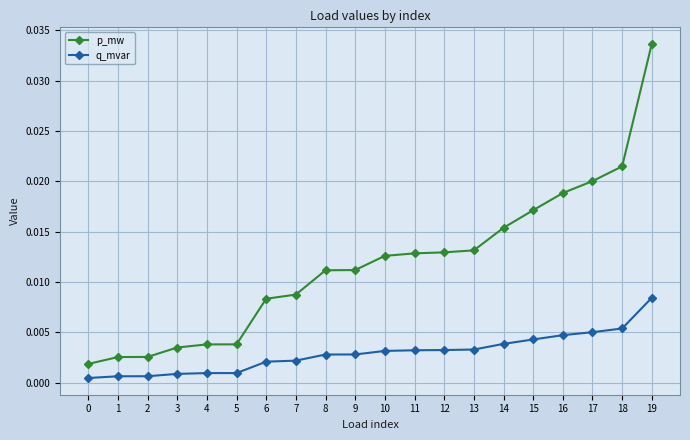

Is the value of p_mw at 0 greater than the value of q_mvar at 2?

Yes